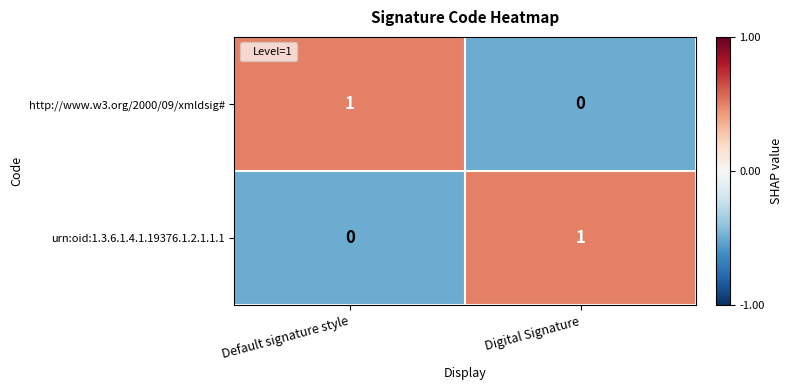

At Default signature style, list the series in order from smallest to largest.

urn:oid:1.3.6.1.4.1.19376.1.2.1.1.1, http://www.w3.org/2000/09/xmldsig#